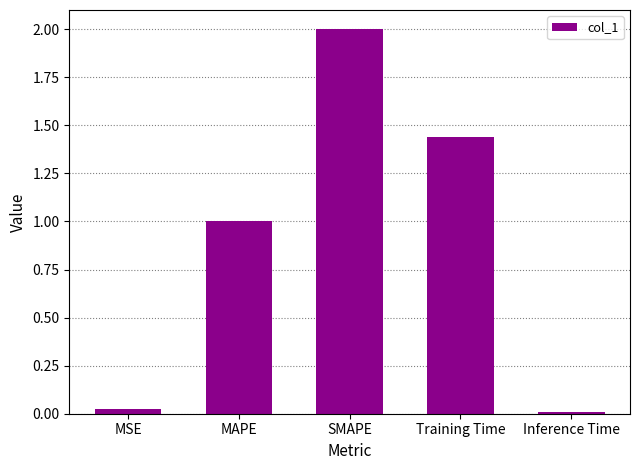

List the labels in order of value, smallest first.

Inference Time, MSE, MAPE, Training Time, SMAPE